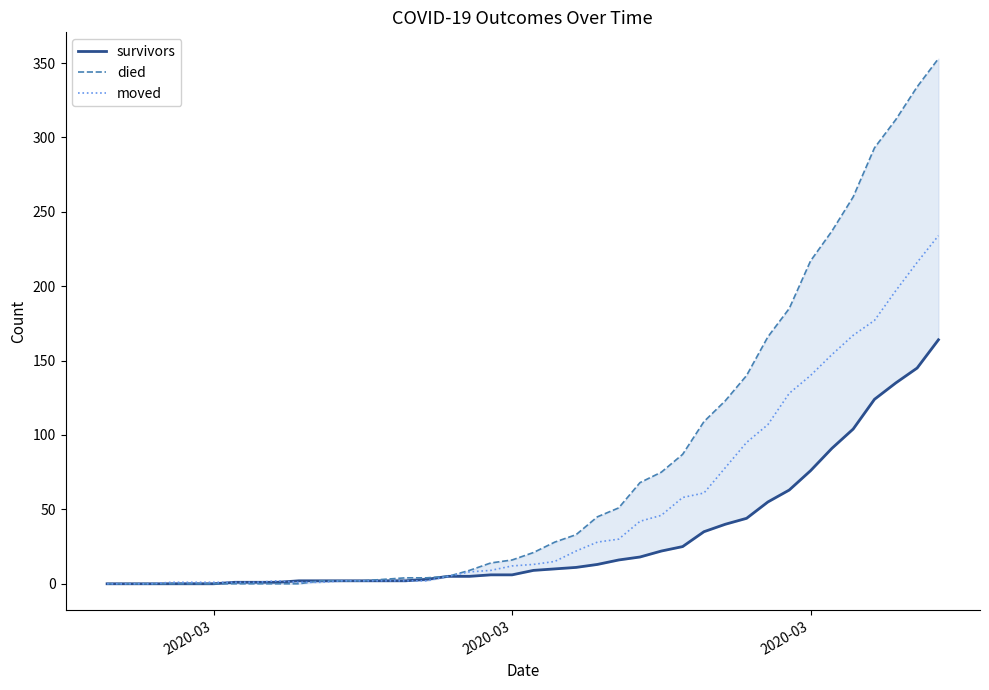

At which label does died reach its minimum?

2020-03